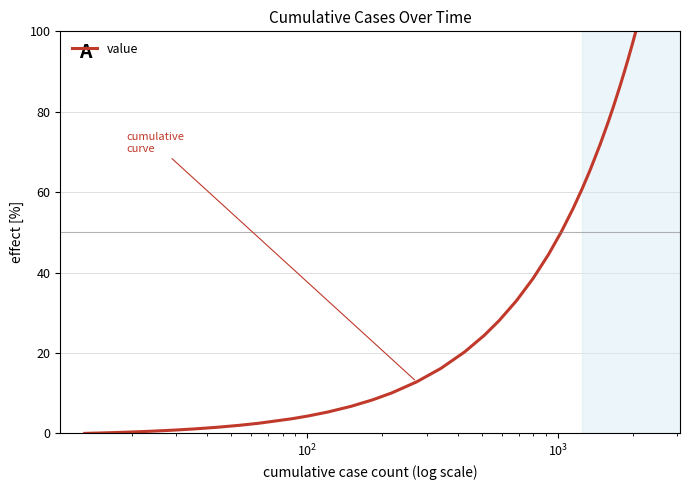

How many lines are shown in the chart?

1